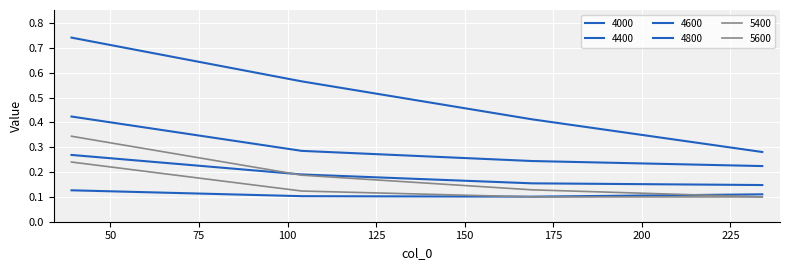

Is this an area chart (filled region under the line)?

No